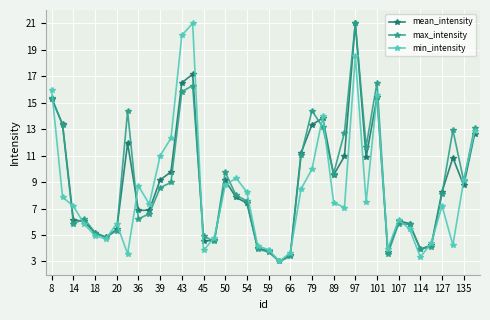

What is the maximum value for max_intensity?

21.0